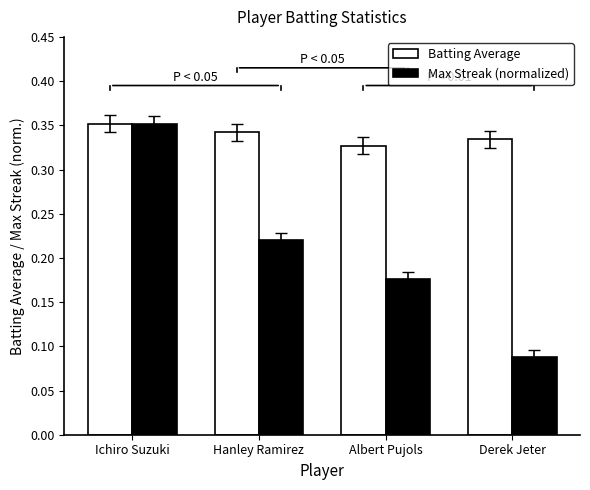

How many data points does each series have?

4